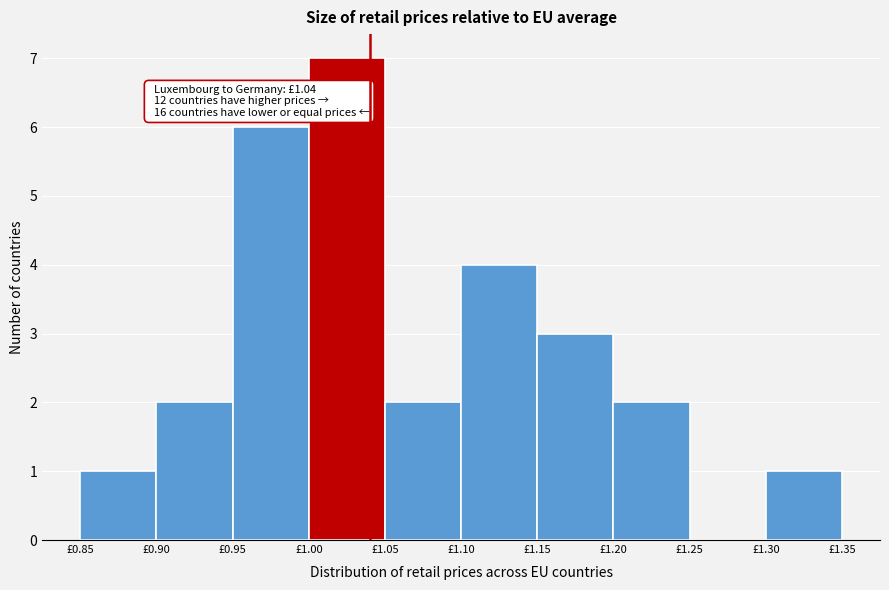

Which range on the x-axis has the tallest bar?

1.00 to 1.05